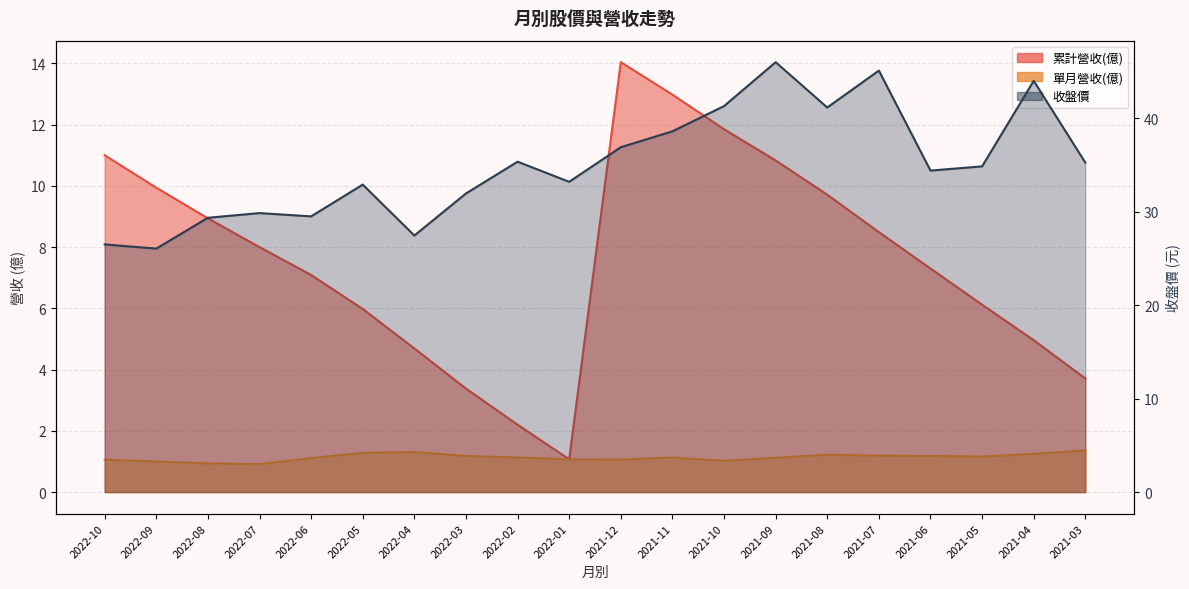

Which has a higher value, 2022-06 or 2022-04?

2022-06